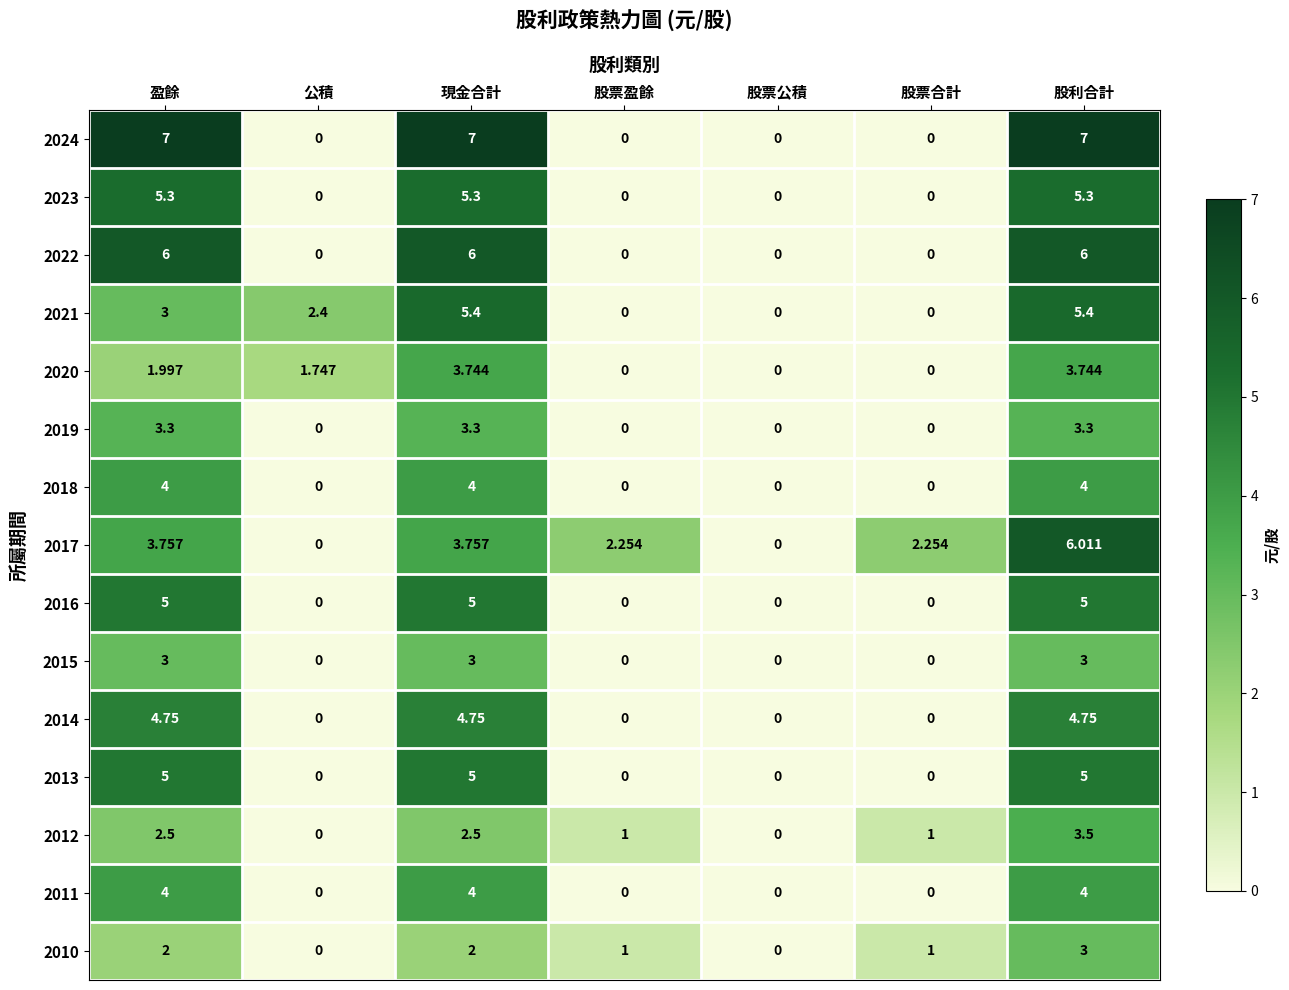

Is the value of 2023 at 公積 greater than the value of 2017 at 盈餘?

No